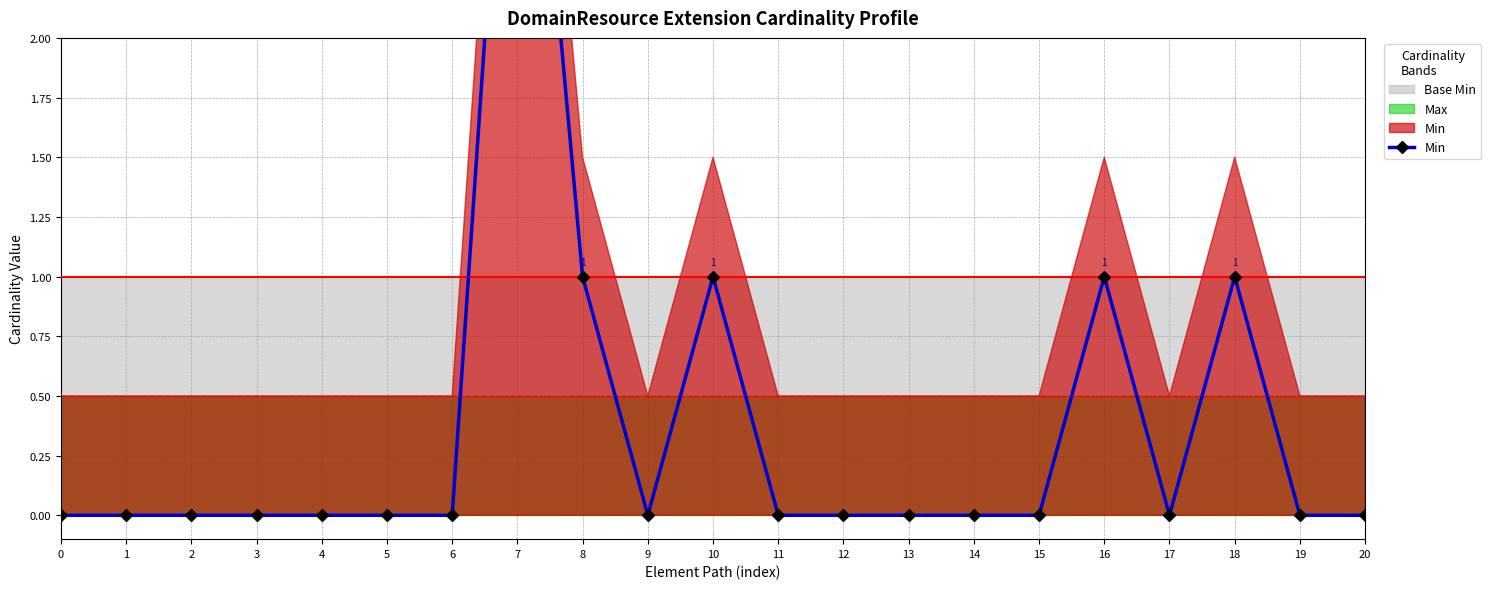

True or false: the data shows 4 at 7.

True